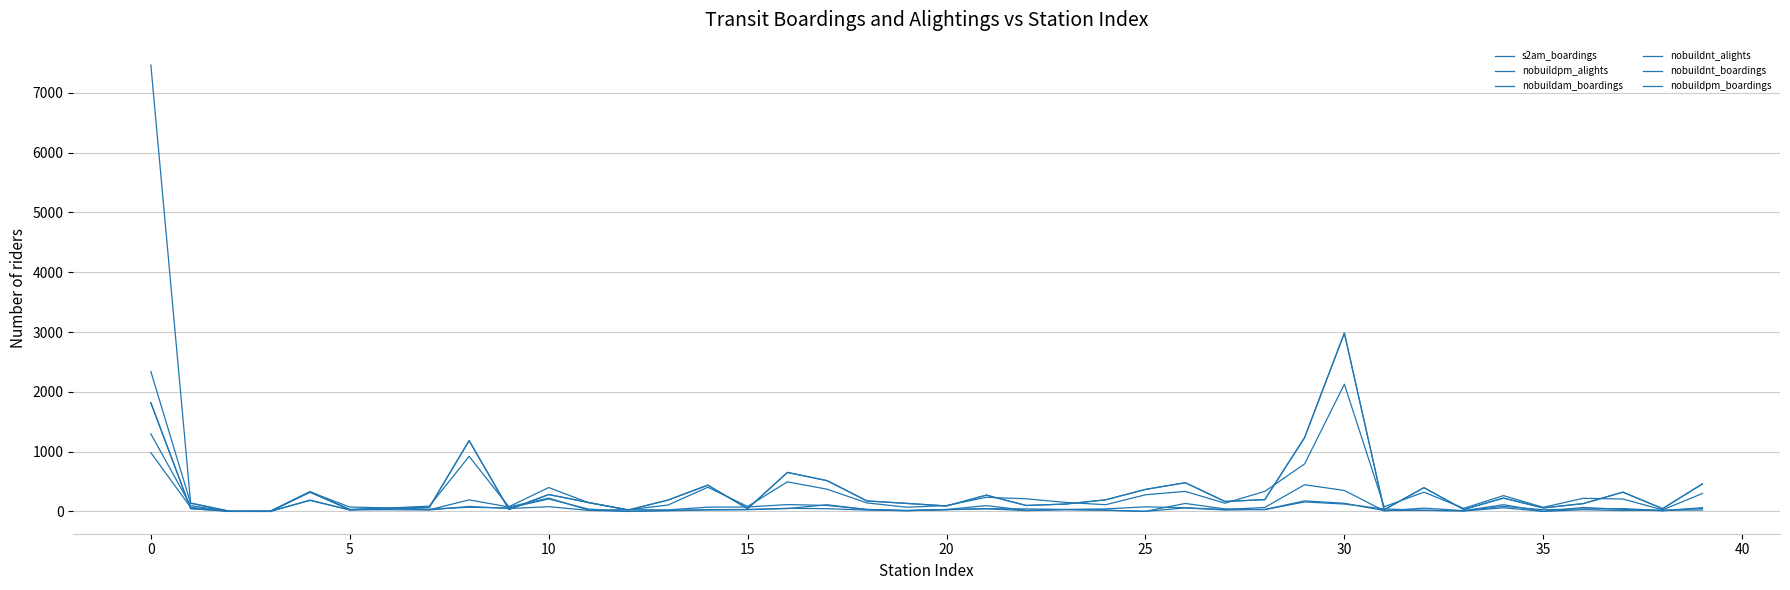

At which label does nobuildam_boardings reach its peak?

30